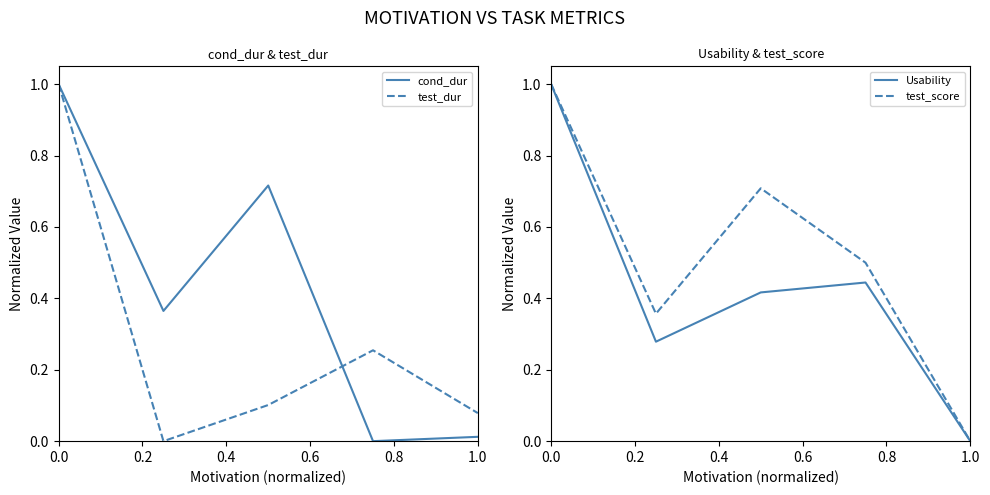

How many intersections are there between cond_dur and Usability?

2